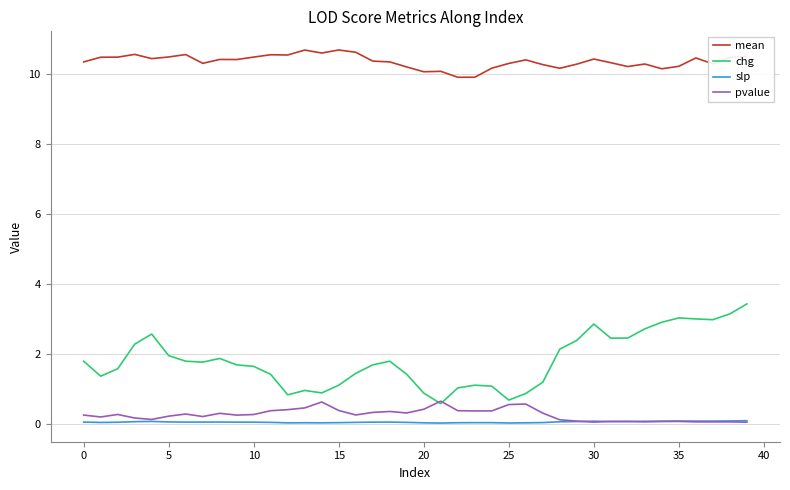

What is the greatest value displayed?

10.7